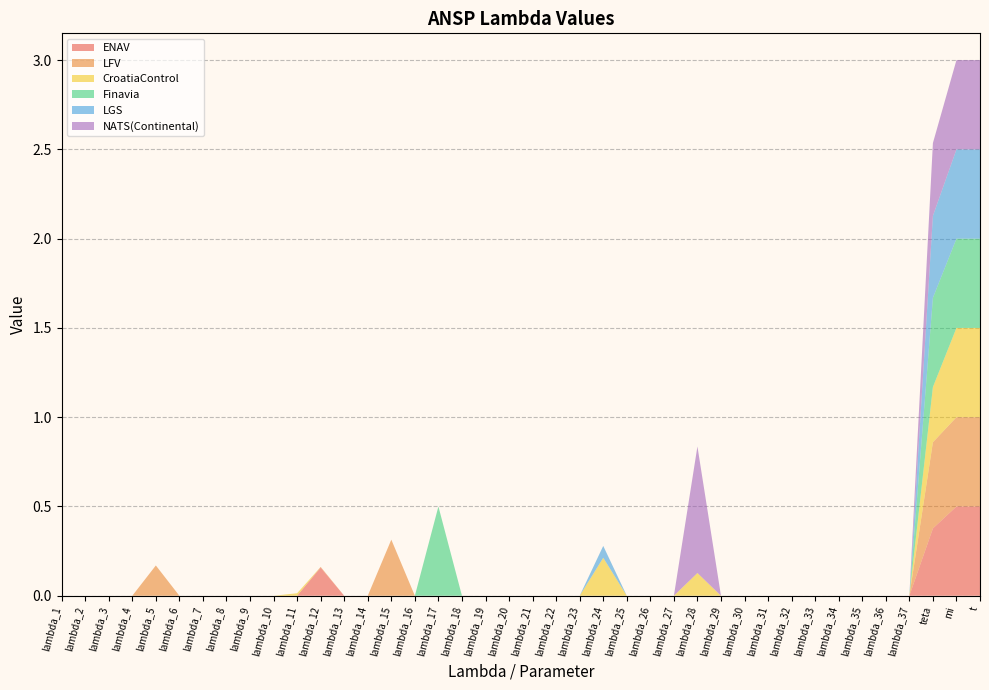

Reading left to right, extract all data points from this chart.

ENAV: lambda_1=0.0	lambda_2=0.0	lambda_3=0.0	lambda_4=0.0	lambda_5=0.0	lambda_6=0.0	lambda_7=0.0	lambda_8=0.0	lambda_9=0.0	lambda_10=0.0	lambda_11=0.0	lambda_12=0.2	lambda_13=0.0	lambda_14=0.0	lambda_15=0.0	lambda_16=0.0	lambda_17=0.0	lambda_18=0.0	lambda_19=0.0	lambda_20=0.0	lambda_21=0.0	lambda_22=0.0	lambda_23=0.0	lambda_24=0.0	lambda_25=0.0	lambda_26=0.0	lambda_27=0.0	lambda_28=0.0	lambda_29=0.0	lambda_30=0.0	lambda_31=0.0	lambda_32=0.0	lambda_33=0.0	lambda_34=0.0	lambda_35=0.0	lambda_36=0.0	lambda_37=0.0	teta=0.4	mi=0.5	t=0.5
LFV: lambda_1=0.0	lambda_2=0.0	lambda_3=0.0	lambda_4=0.0	lambda_5=0.2	lambda_6=0.0	lambda_7=0.0	lambda_8=0.0	lambda_9=0.0	lambda_10=0.0	lambda_11=0.0	lambda_12=0.0	lambda_13=0.0	lambda_14=0.0	lambda_15=0.3	lambda_16=0.0	lambda_17=0.0	lambda_18=0.0	lambda_19=0.0	lambda_20=0.0	lambda_21=0.0	lambda_22=0.0	lambda_23=0.0	lambda_24=0.0	lambda_25=0.0	lambda_26=0.0	lambda_27=0.0	lambda_28=0.0	lambda_29=0.0	lambda_30=0.0	lambda_31=0.0	lambda_32=0.0	lambda_33=0.0	lambda_34=0.0	lambda_35=0.0	lambda_36=0.0	lambda_37=0.0	teta=0.5	mi=0.5	t=0.5
CroatiaControl: lambda_1=0.0	lambda_2=0.0	lambda_3=0.0	lambda_4=0.0	lambda_5=0.0	lambda_6=0.0	lambda_7=0.0	lambda_8=0.0	lambda_9=0.0	lambda_10=0.0	lambda_11=0.0	lambda_12=0.0	lambda_13=0.0	lambda_14=0.0	lambda_15=0.0	lambda_16=0.0	lambda_17=0.0	lambda_18=0.0	lambda_19=0.0	lambda_20=0.0	lambda_21=0.0	lambda_22=0.0	lambda_23=0.0	lambda_24=0.2	lambda_25=0.0	lambda_26=0.0	lambda_27=0.0	lambda_28=0.1	lambda_29=0.0	lambda_30=0.0	lambda_31=0.0	lambda_32=0.0	lambda_33=0.0	lambda_34=0.0	lambda_35=0.0	lambda_36=0.0	lambda_37=0.0	teta=0.3	mi=0.5	t=0.5
Finavia: lambda_1=0.0	lambda_2=0.0	lambda_3=0.0	lambda_4=0.0	lambda_5=0.0	lambda_6=0.0	lambda_7=0.0	lambda_8=0.0	lambda_9=0.0	lambda_10=0.0	lambda_11=0.0	lambda_12=0.0	lambda_13=0.0	lambda_14=0.0	lambda_15=0.0	lambda_16=0.0	lambda_17=0.5	lambda_18=0.0	lambda_19=0.0	lambda_20=0.0	lambda_21=0.0	lambda_22=0.0	lambda_23=0.0	lambda_24=0.0	lambda_25=0.0	lambda_26=0.0	lambda_27=0.0	lambda_28=0.0	lambda_29=0.0	lambda_30=0.0	lambda_31=0.0	lambda_32=0.0	lambda_33=0.0	lambda_34=0.0	lambda_35=0.0	lambda_36=0.0	lambda_37=0.0	teta=0.5	mi=0.5	t=0.5
LGS: lambda_1=0.0	lambda_2=0.0	lambda_3=0.0	lambda_4=0.0	lambda_5=0.0	lambda_6=0.0	lambda_7=0.0	lambda_8=0.0	lambda_9=0.0	lambda_10=0.0	lambda_11=0.0	lambda_12=0.0	lambda_13=0.0	lambda_14=0.0	lambda_15=0.0	lambda_16=0.0	lambda_17=0.0	lambda_18=0.0	lambda_19=0.0	lambda_20=0.0	lambda_21=0.0	lambda_22=0.0	lambda_23=0.0	lambda_24=0.1	lambda_25=0.0	lambda_26=0.0	lambda_27=0.0	lambda_28=0.0	lambda_29=0.0	lambda_30=0.0	lambda_31=0.0	lambda_32=0.0	lambda_33=0.0	lambda_34=0.0	lambda_35=0.0	lambda_36=0.0	lambda_37=0.0	teta=0.5	mi=0.5	t=0.5
NATS(Continental): lambda_1=0.0	lambda_2=0.0	lambda_3=0.0	lambda_4=0.0	lambda_5=0.0	lambda_6=0.0	lambda_7=0.0	lambda_8=0.0	lambda_9=0.0	lambda_10=0.0	lambda_11=0.0	lambda_12=0.0	lambda_13=0.0	lambda_14=0.0	lambda_15=0.0	lambda_16=0.0	lambda_17=0.0	lambda_18=0.0	lambda_19=0.0	lambda_20=0.0	lambda_21=0.0	lambda_22=0.0	lambda_23=0.0	lambda_24=0.0	lambda_25=0.0	lambda_26=0.0	lambda_27=0.0	lambda_28=0.7	lambda_29=0.0	lambda_30=0.0	lambda_31=0.0	lambda_32=0.0	lambda_33=0.0	lambda_34=0.0	lambda_35=0.0	lambda_36=0.0	lambda_37=0.0	teta=0.4	mi=0.5	t=0.5